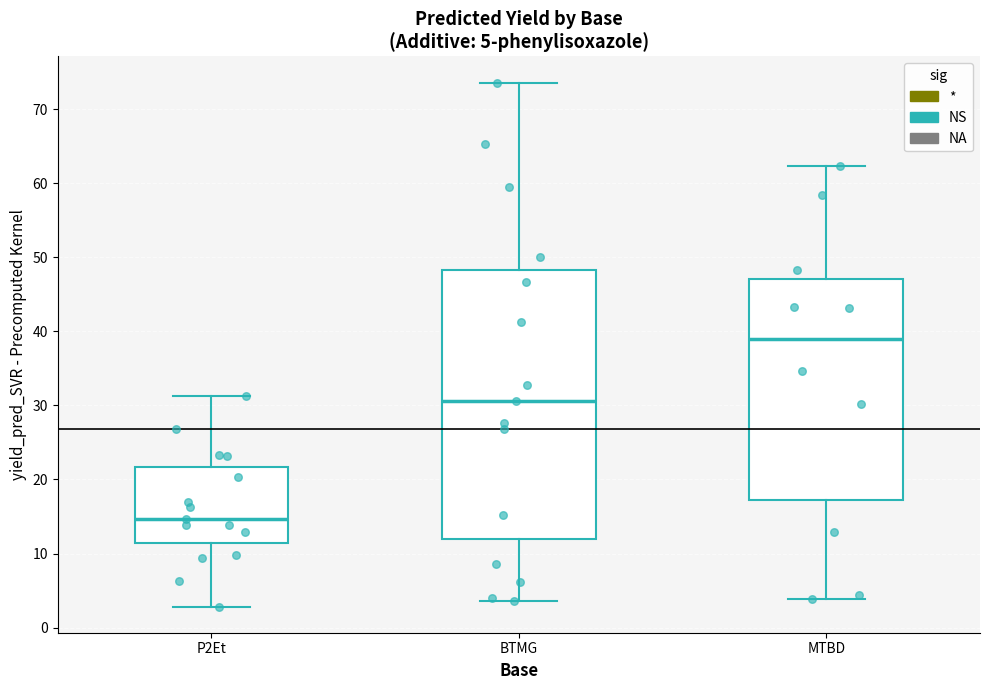

Comparing the boxes themselves (not the whiskers), which one is the tallest?

BTMG